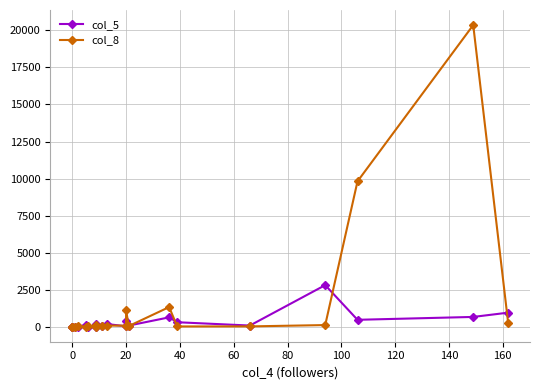

True or false: col_5 has more than 0 points higher than both neighbors.

True